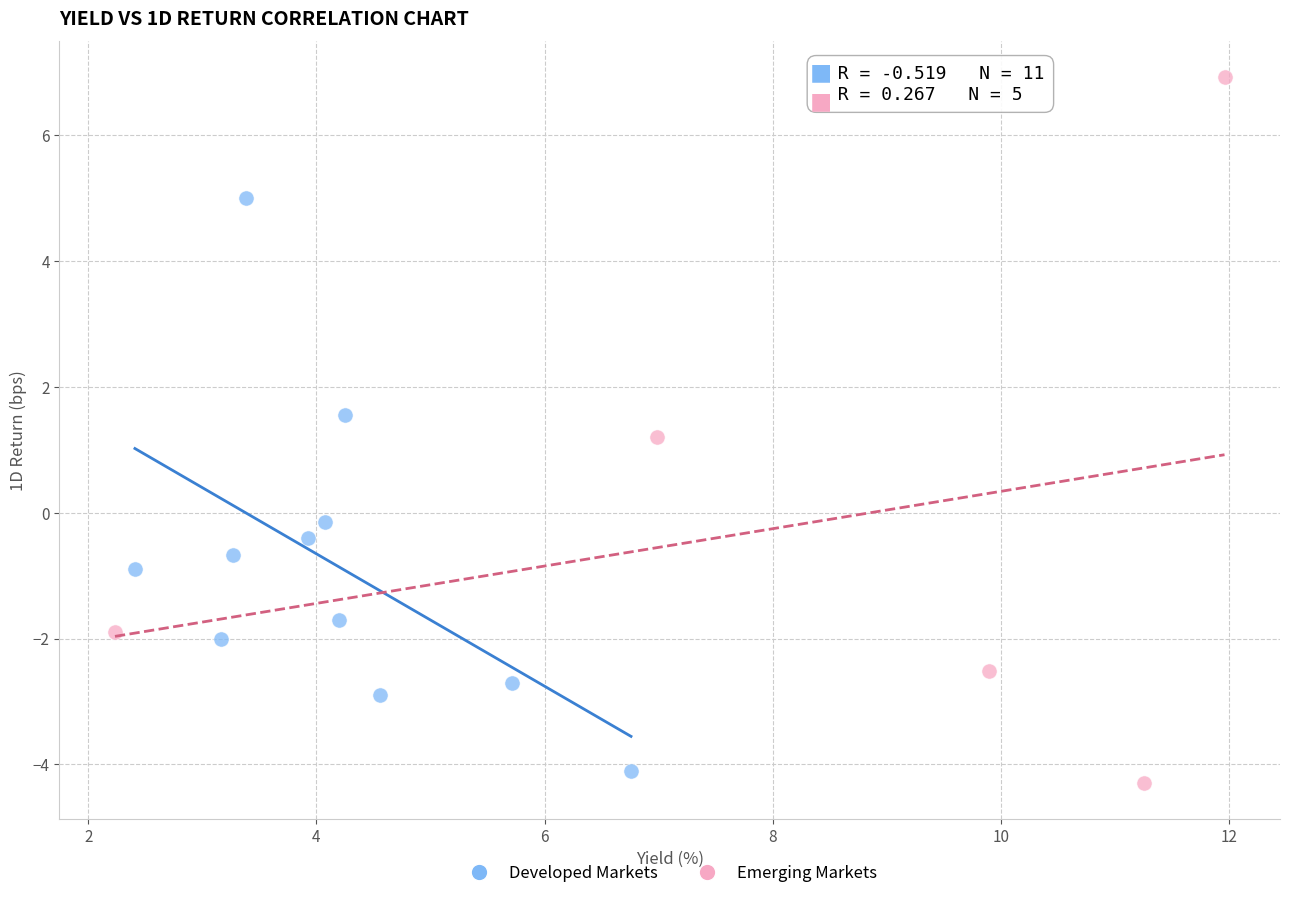

Which series reaches the minimum Y coordinate?

Emerging Markets